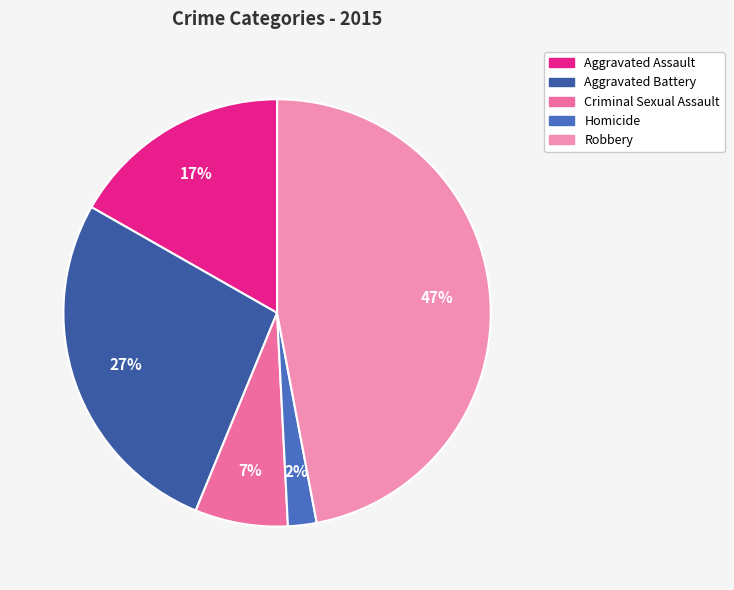

Rank the categories by value from highest to lowest.

Robbery, Aggravated Battery, Aggravated Assault, Criminal Sexual Assault, Homicide